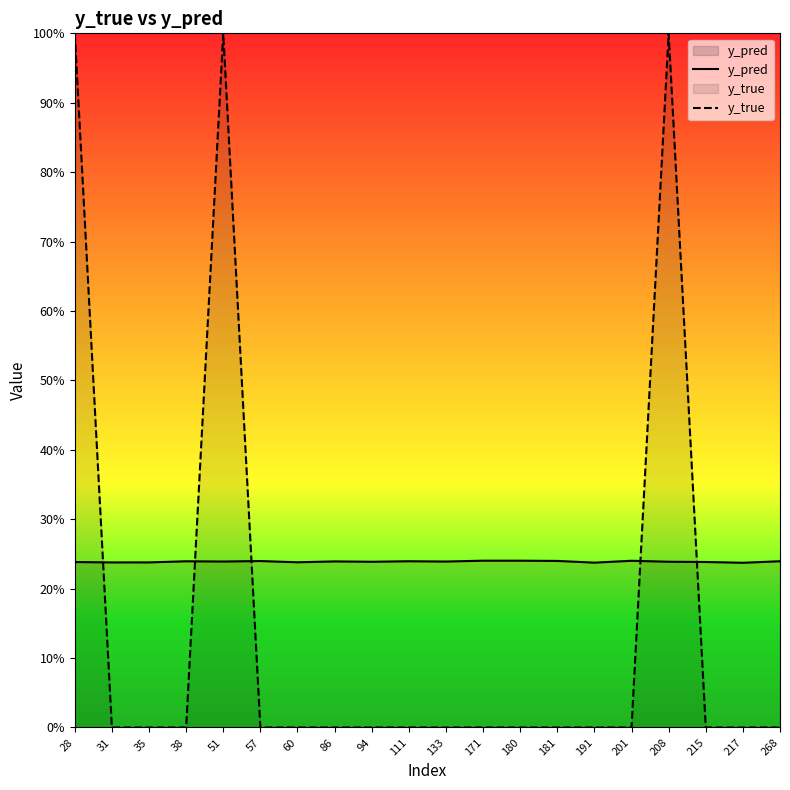

Where do y_pred and y_true first cross each other?

28 and 31